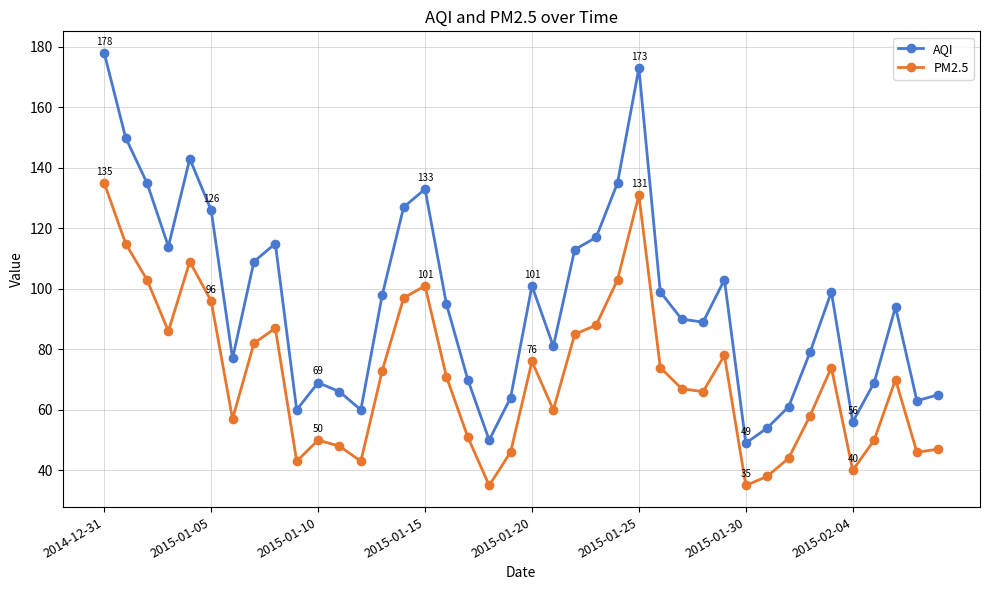

List the series in order of their overall mean, highest first.

AQI, PM2.5